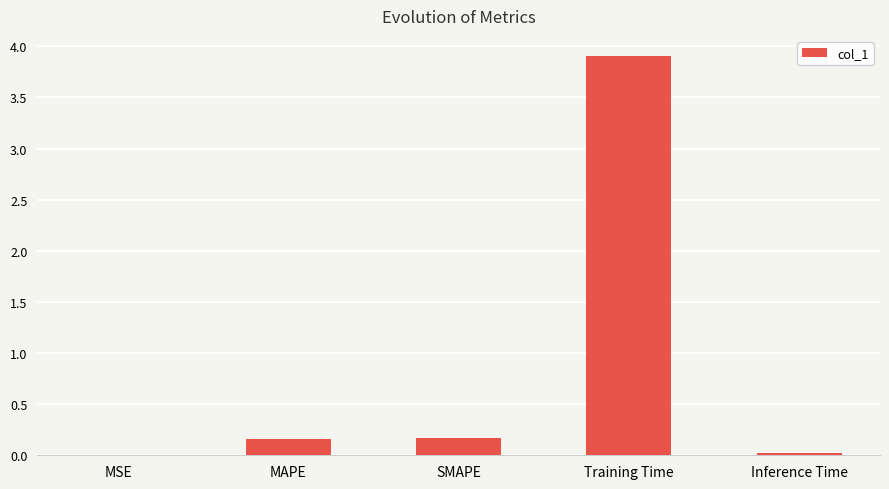

Between MAPE and MSE, which is larger?

MAPE